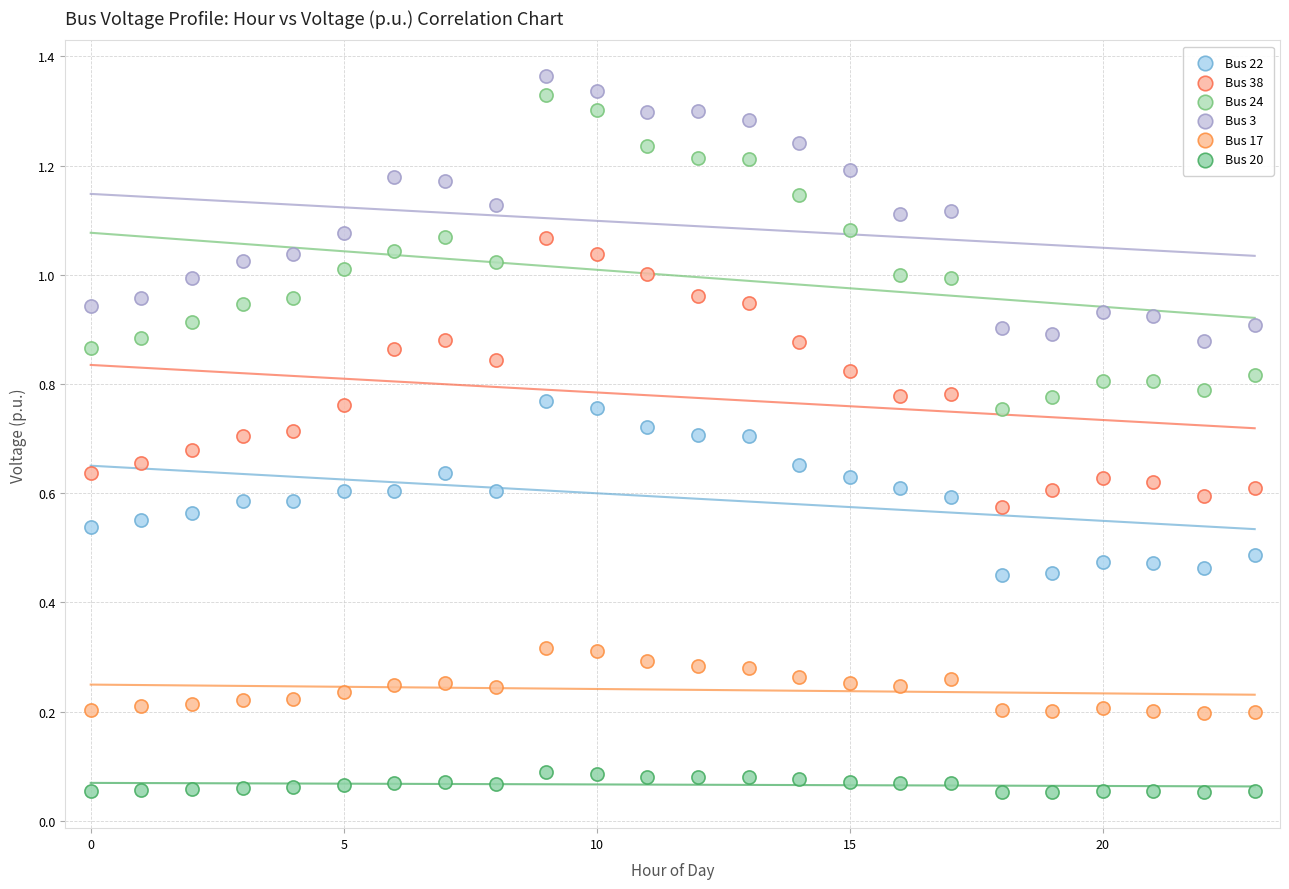

Which series reaches the minimum Y coordinate?

Bus 20